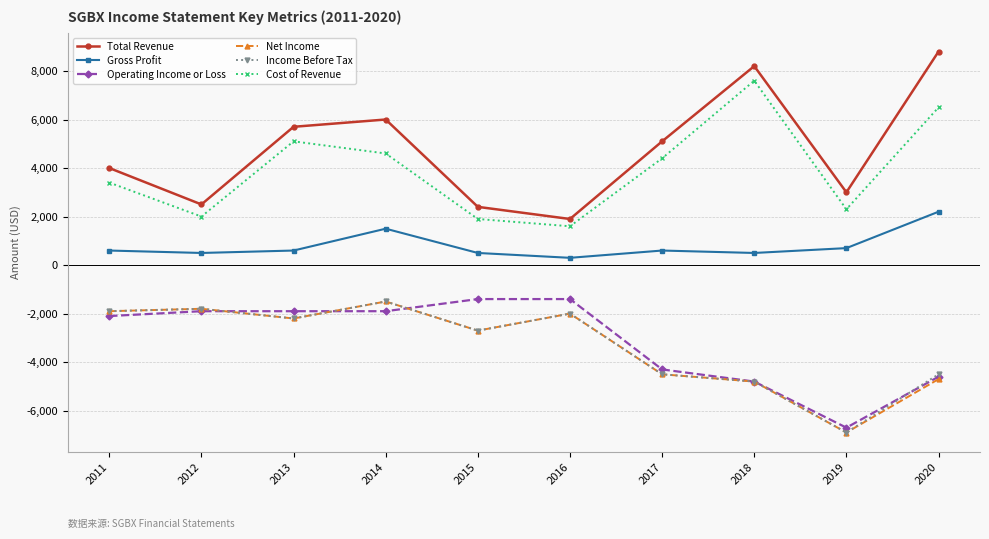

Reading left to right, extract all data points from this chart.

Total Revenue: 4000	2500	5700	6000	2400	1900	5100	8200	3000	8800
Gross Profit: 600	500	600	1500	500	300	600	500	700	2200
Operating Income or Loss: -2100	-1900	-1900	-1900	-1400	-1400	-4300	-4800	-6700	-4600
Net Income: -1900	-1800	-2200	-1500	-2700	-2000	-4500	-4800	-6900	-4700
Income Before Tax: -1900	-1800	-2200	-1500	-2700	-2000	-4500	-4800	-6900	-4500
Cost of Revenue: 3400	2000	5100	4600	1900	1600	4400	7600	2300	6500